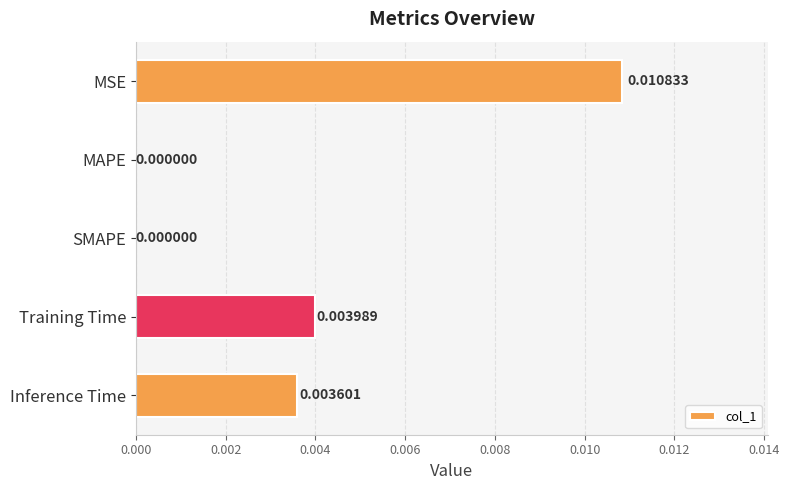

Which category has the highest value across all series?

MSE